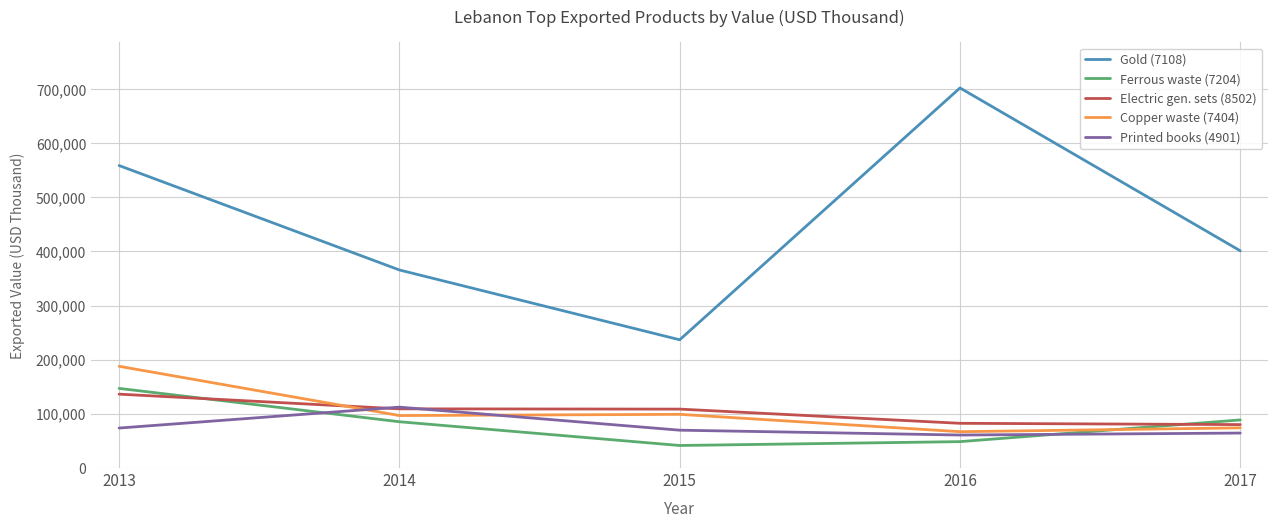

What is the lowest value of the Copper waste (7404) series?

67097